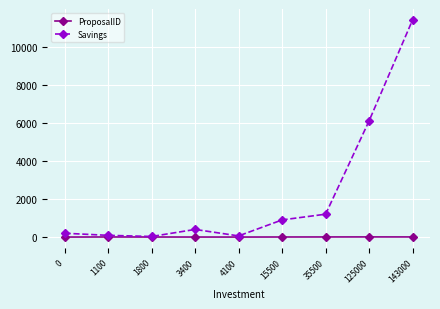

Which series has the largest total across all categories?

Savings